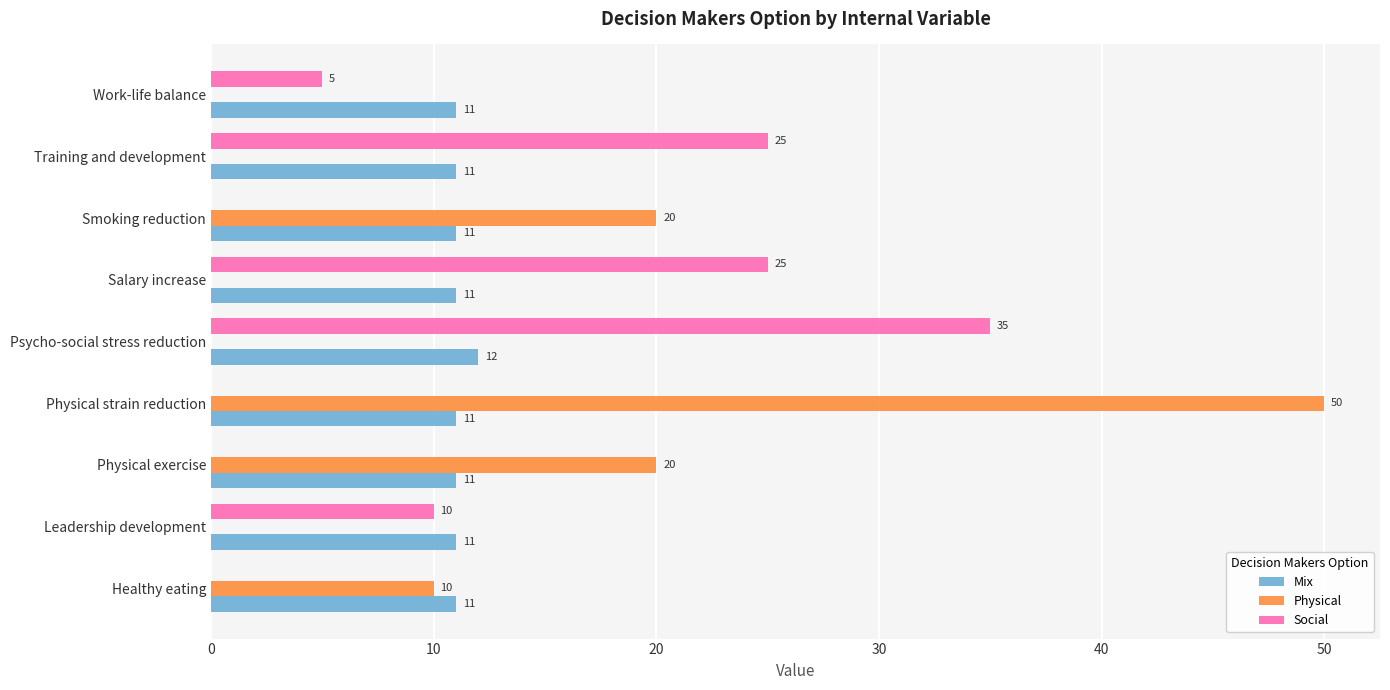

How many values in Social are above zero?

5